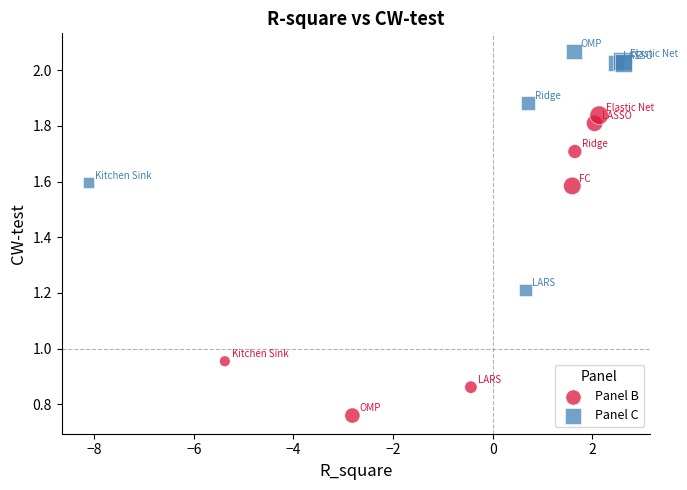

Which series reaches the minimum Y coordinate?

Panel B